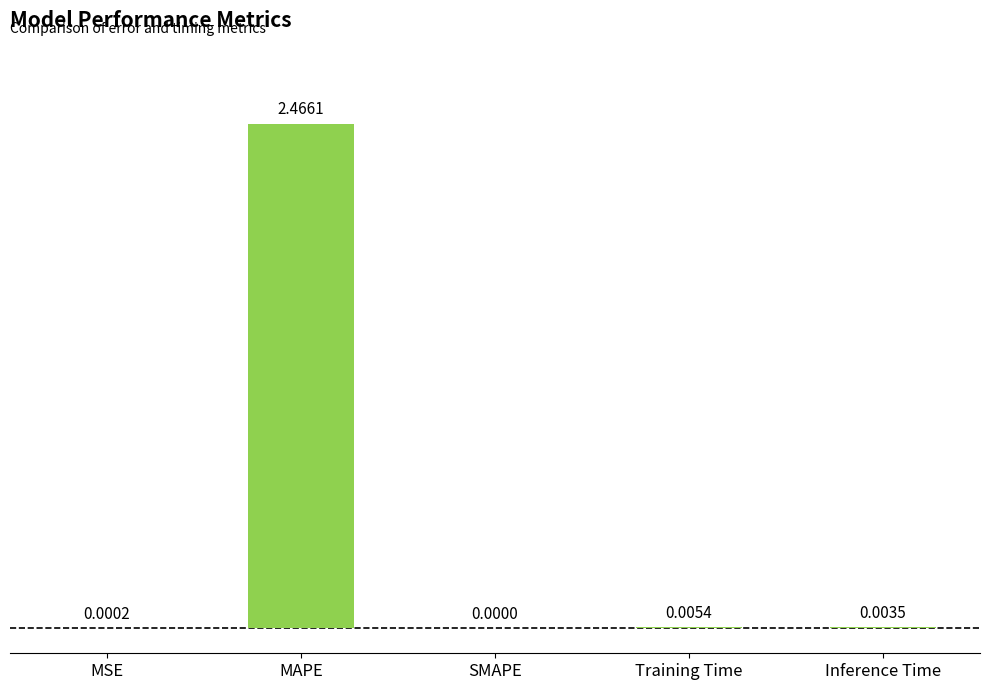

True or false: the data shows 0.0 at MSE.

True